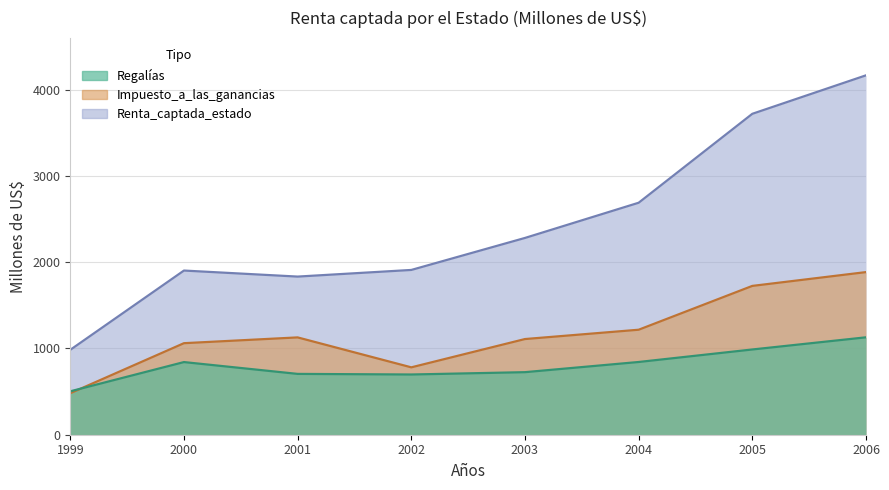

What is the total value across all series at 2005?

6433